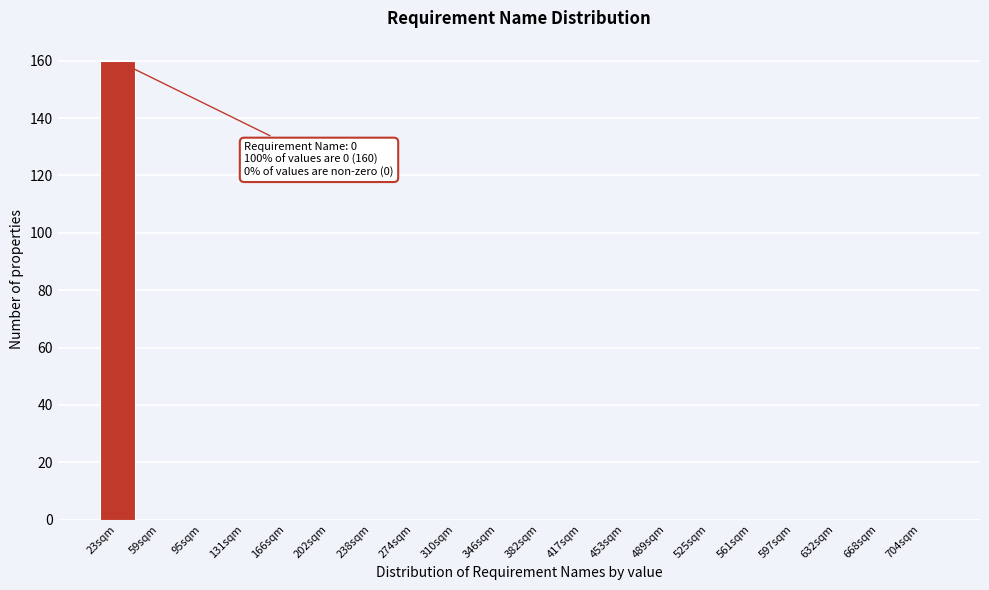

Reading left to right, what are all the values shown in this chart?

23sqm=160	59sqm=0	95sqm=0	131sqm=0	166sqm=0	202sqm=0	238sqm=0	274sqm=0	310sqm=0	346sqm=0	382sqm=0	417sqm=0	453sqm=0	489sqm=0	525sqm=0	561sqm=0	597sqm=0	632sqm=0	668sqm=0	704sqm=0